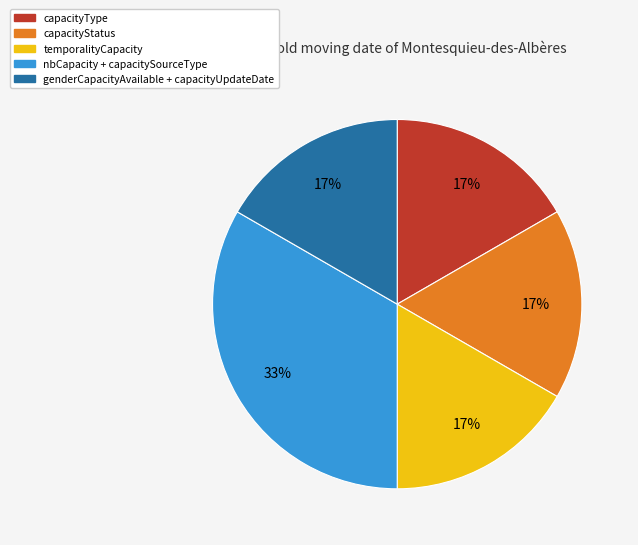

To the nearest percent, what is the average slice percentage?

20%